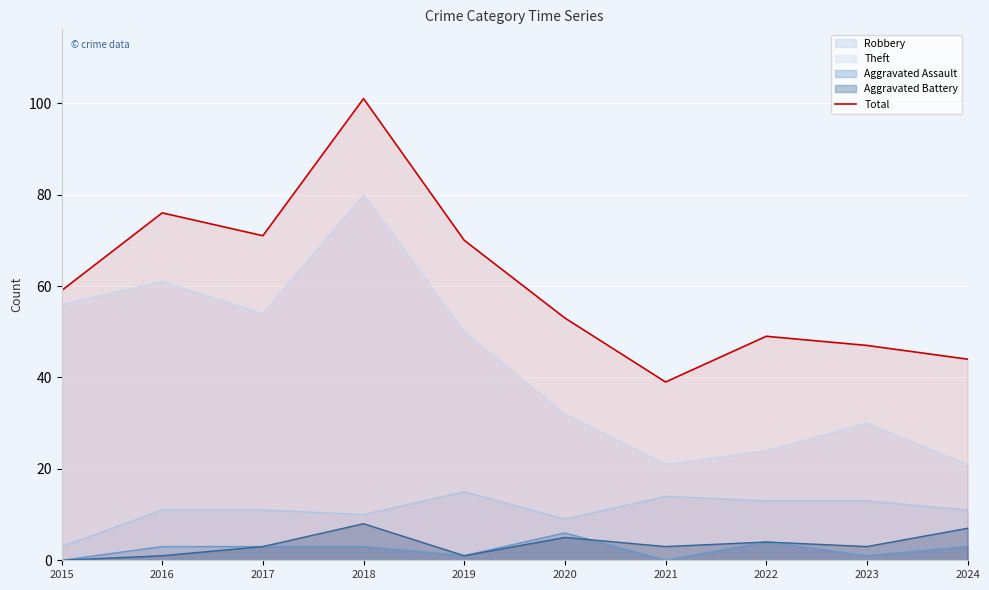

At which category does the chart reach its peak across all series?

2018